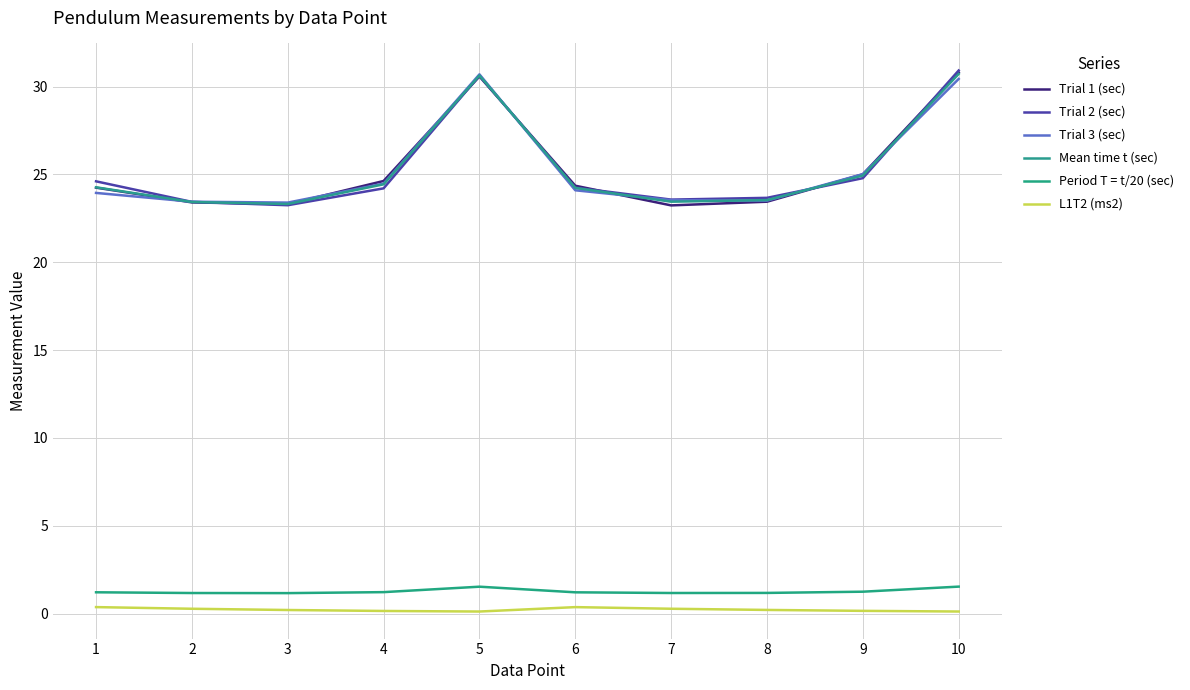

What is the difference between the highest and lowest values at 4?

24.5